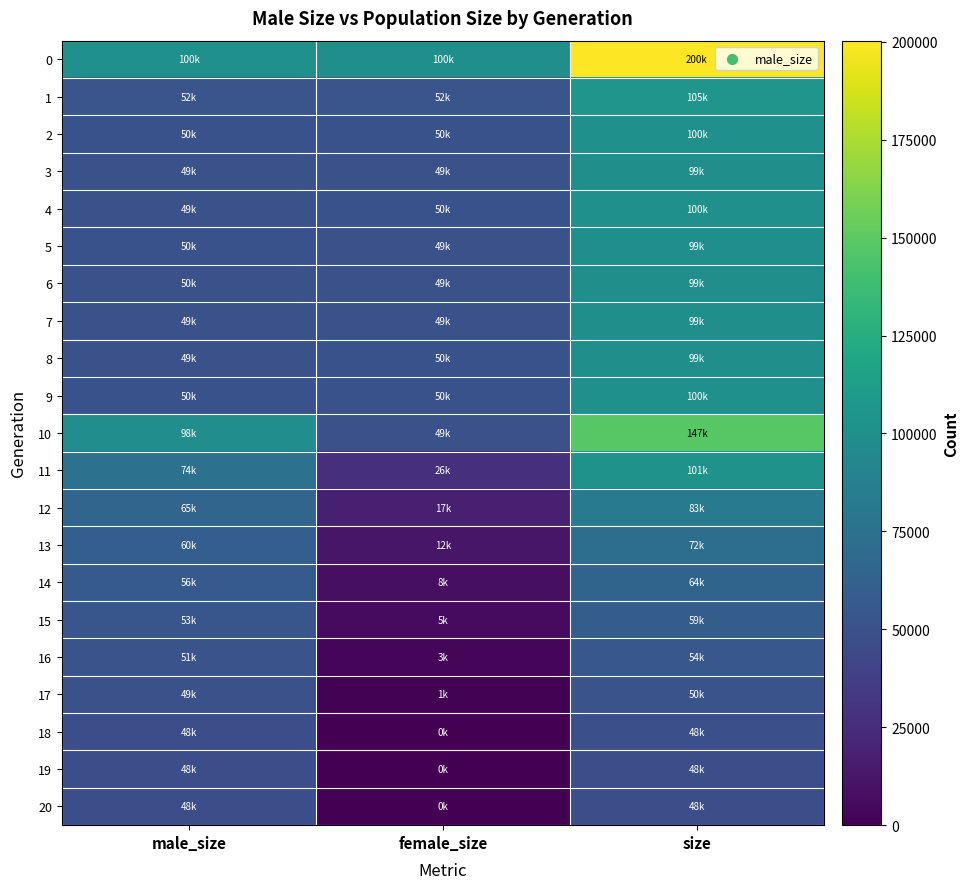

Which has a higher value, male_size or female_size?

male_size